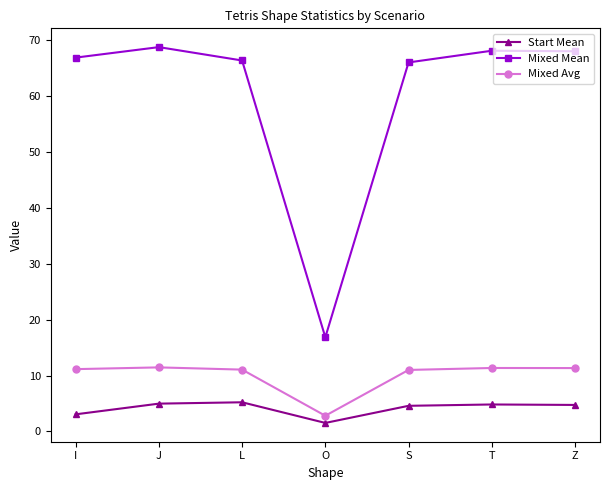

What position from the left is J?

2